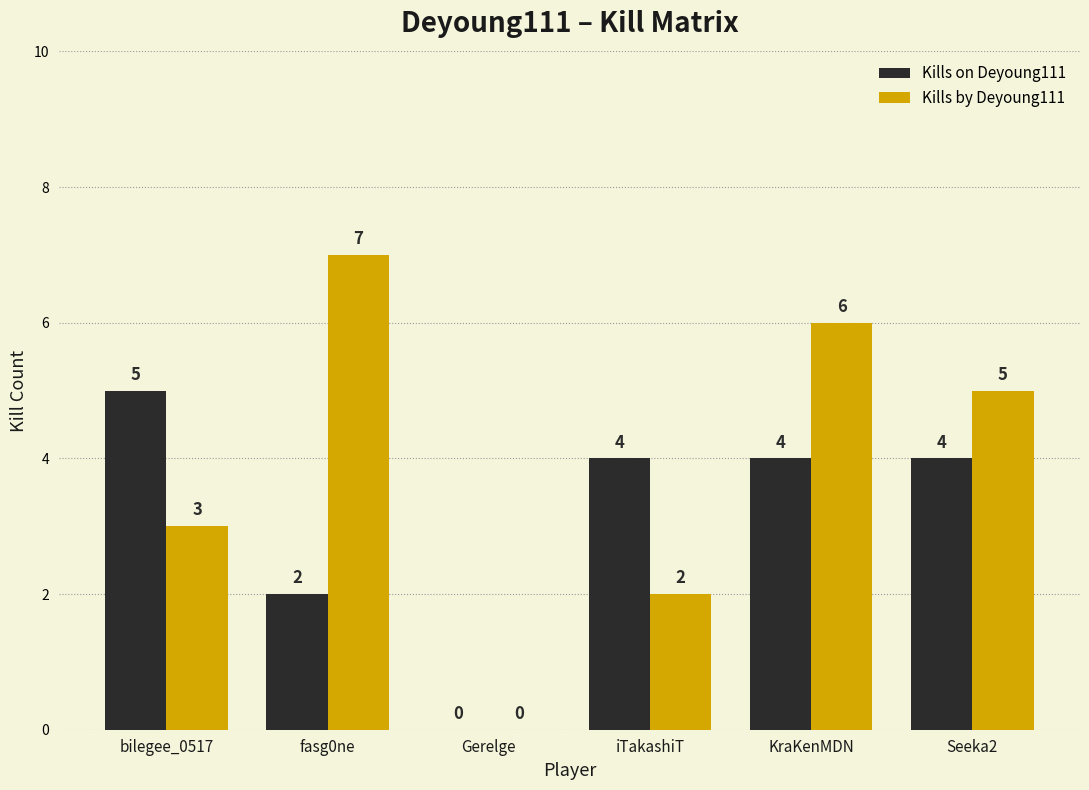

Which category has the highest value across all series?

fasg0ne